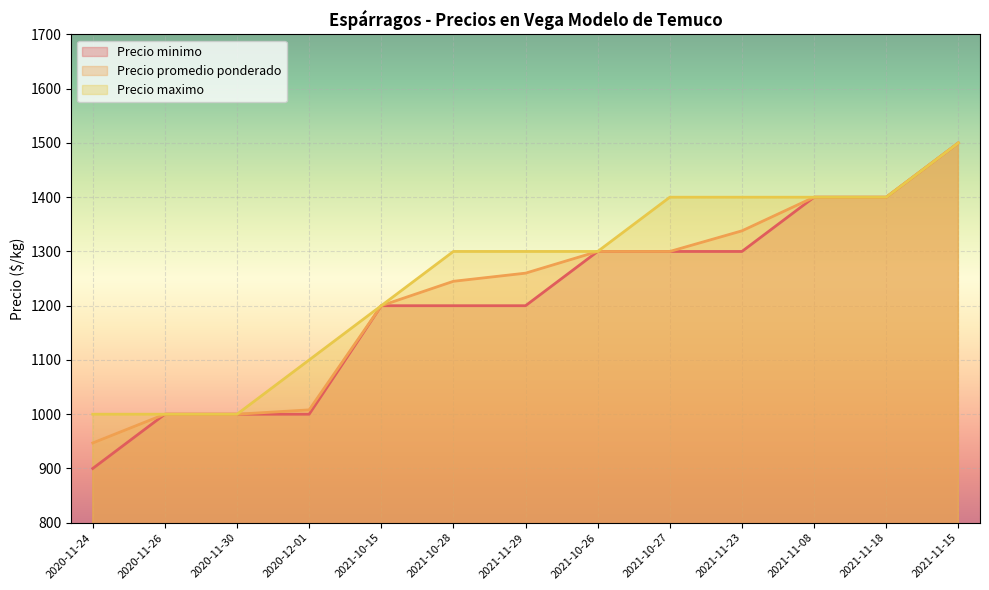

Reading left to right, extract all data points from this chart.

Precio minimo: 2020-11-24=900	2020-11-26=1000	2020-11-30=1000	2020-12-01=1000	2021-10-15=1200	2021-10-28=1200	2021-11-29=1200	2021-10-26=1300	2021-10-27=1300	2021-11-23=1300	2021-11-08=1400	2021-11-18=1400	2021-11-15=1500
Precio promedio ponderado: 2020-11-24=947	2020-11-26=1000	2020-11-30=1000	2020-12-01=1008	2021-10-15=1200	2021-10-28=1245	2021-11-29=1260	2021-10-26=1300	2021-10-27=1300	2021-11-23=1338	2021-11-08=1400	2021-11-18=1400	2021-11-15=1500
Precio maximo: 2020-11-24=1000	2020-11-26=1000	2020-11-30=1000	2020-12-01=1100	2021-10-15=1200	2021-10-28=1300	2021-11-29=1300	2021-10-26=1300	2021-10-27=1400	2021-11-23=1400	2021-11-08=1400	2021-11-18=1400	2021-11-15=1500